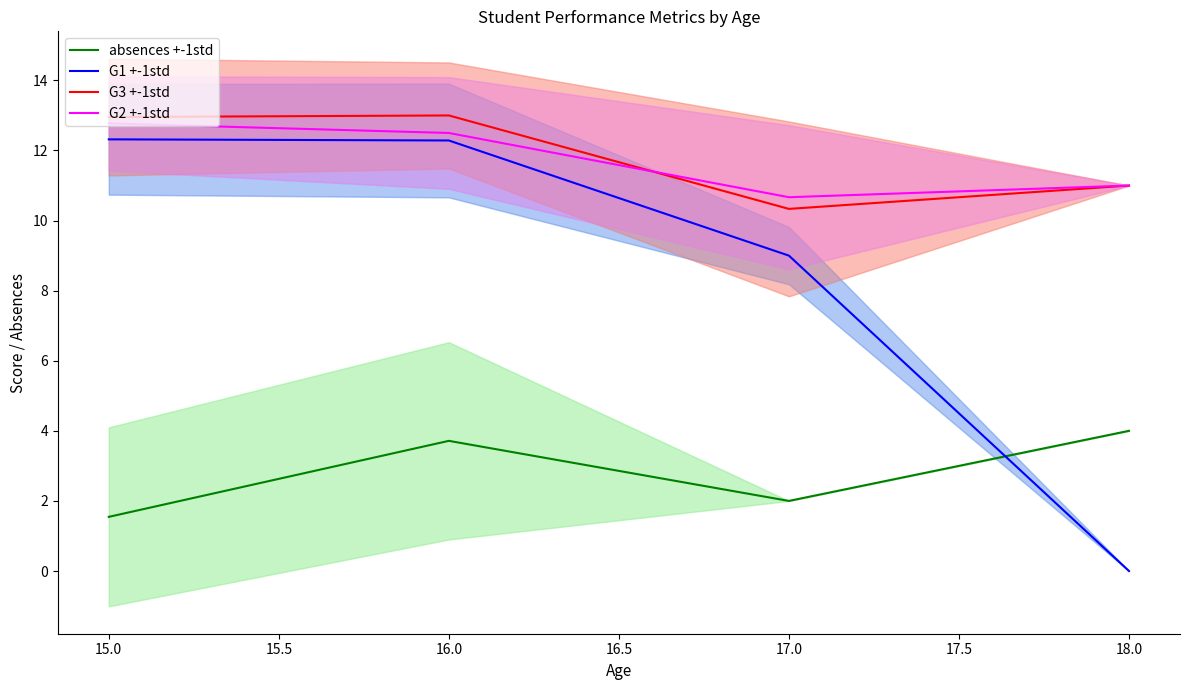

Is it true that G3 +-1std equals 13.0 at 15.0?

True